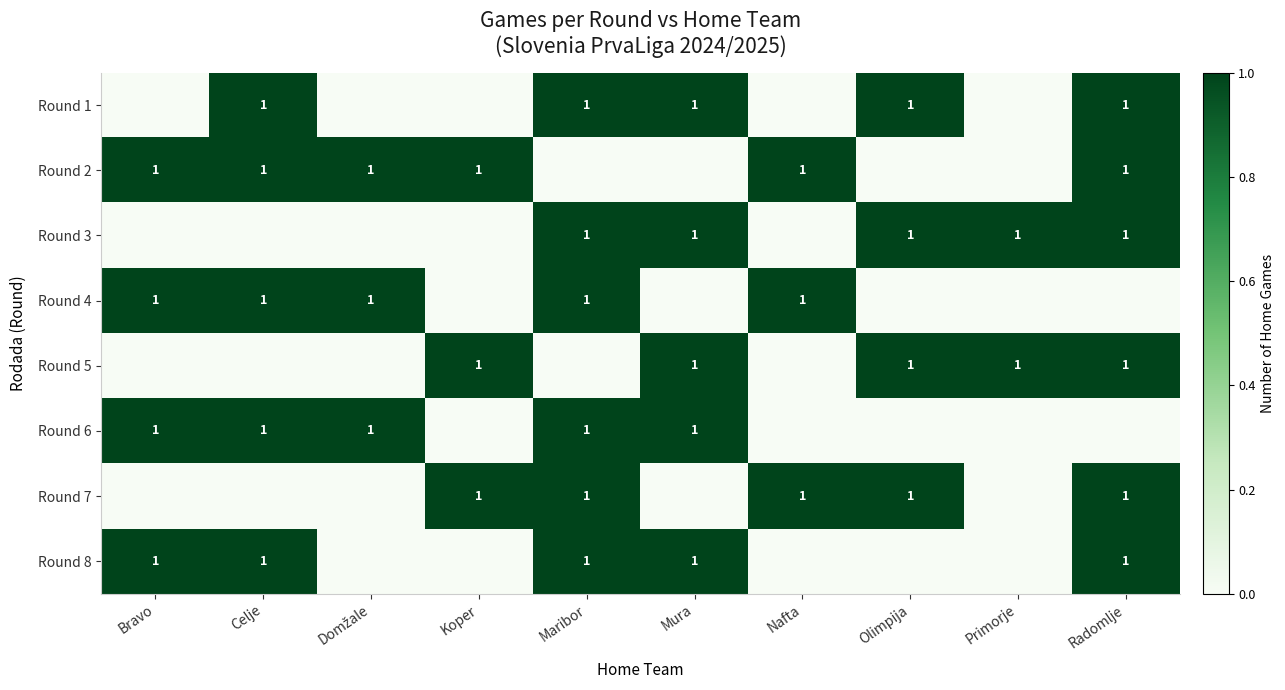

Reading right to left, what are all the values shown in this chart?

row_0: Radomlje=1	Primorje=0	Olimpija=1	Nafta=0	Mura=1	Maribor=1	Koper=0	Domžale=0	Celje=1	Bravo=0
row_1: Radomlje=1	Primorje=0	Olimpija=0	Nafta=1	Mura=0	Maribor=0	Koper=1	Domžale=1	Celje=1	Bravo=1
row_2: Radomlje=1	Primorje=1	Olimpija=1	Nafta=0	Mura=1	Maribor=1	Koper=0	Domžale=0	Celje=0	Bravo=0
row_3: Radomlje=0	Primorje=0	Olimpija=0	Nafta=1	Mura=0	Maribor=1	Koper=0	Domžale=1	Celje=1	Bravo=1
row_4: Radomlje=1	Primorje=1	Olimpija=1	Nafta=0	Mura=1	Maribor=0	Koper=1	Domžale=0	Celje=0	Bravo=0
row_5: Radomlje=0	Primorje=0	Olimpija=0	Nafta=0	Mura=1	Maribor=1	Koper=0	Domžale=1	Celje=1	Bravo=1
row_6: Radomlje=1	Primorje=0	Olimpija=1	Nafta=1	Mura=0	Maribor=1	Koper=1	Domžale=0	Celje=0	Bravo=0
row_7: Radomlje=1	Primorje=0	Olimpija=0	Nafta=0	Mura=1	Maribor=1	Koper=0	Domžale=0	Celje=1	Bravo=1